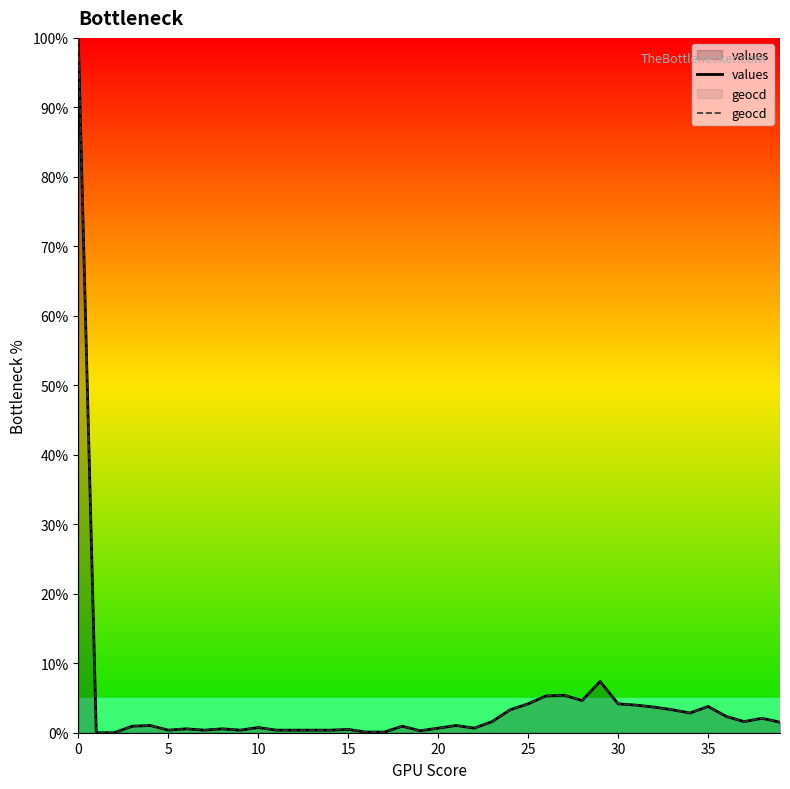

What is the maximum value shown in the chart?

100.0